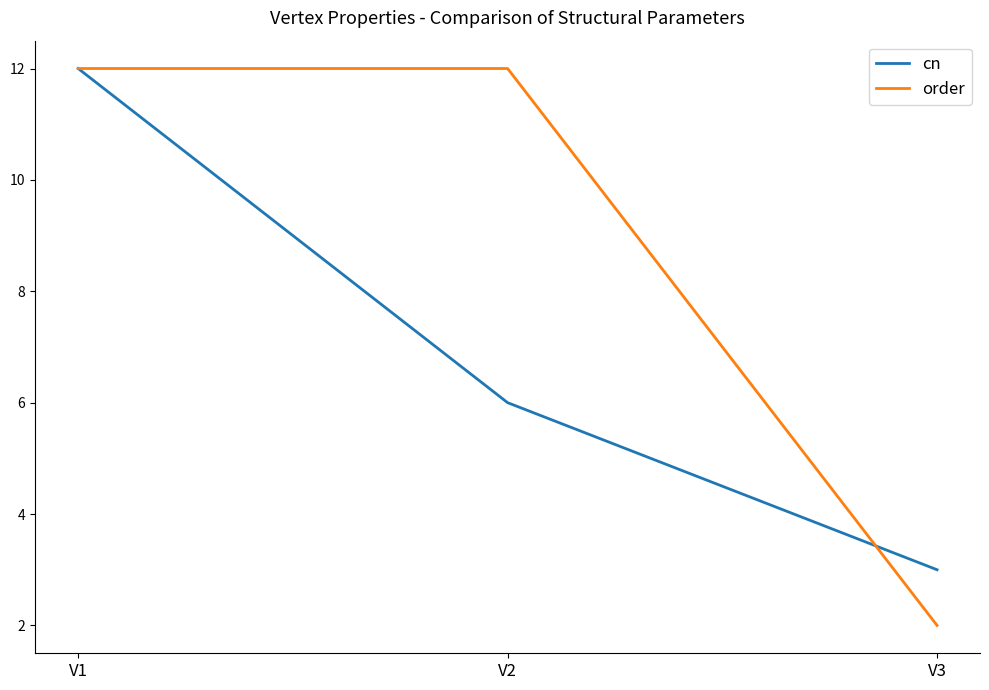

Rank the series at V2 from highest to lowest value.

order, cn